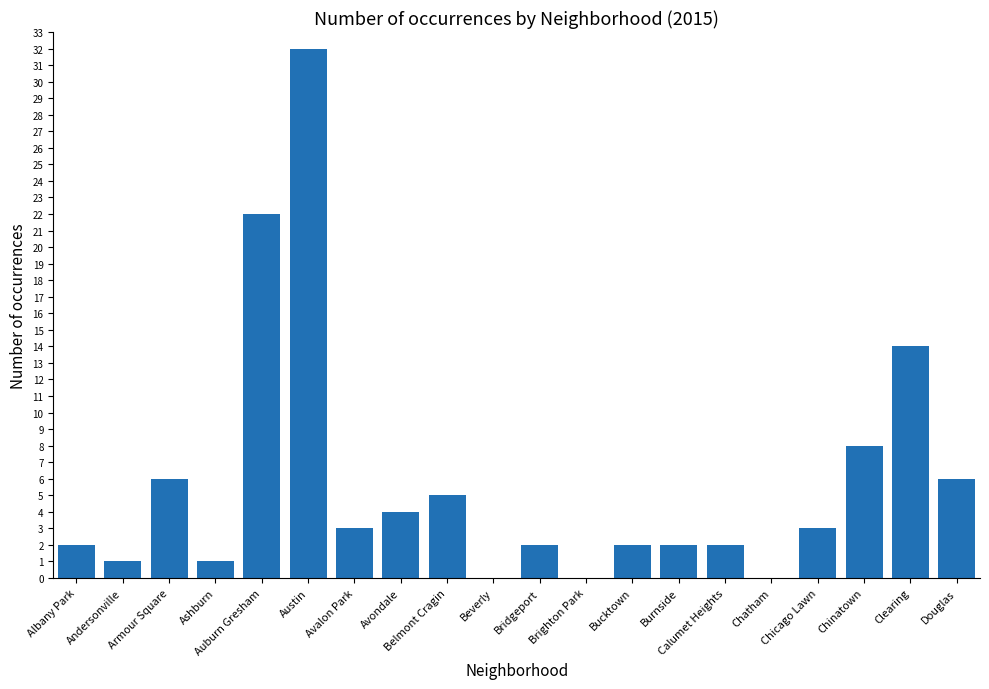

What is the maximum value shown in the chart?

32